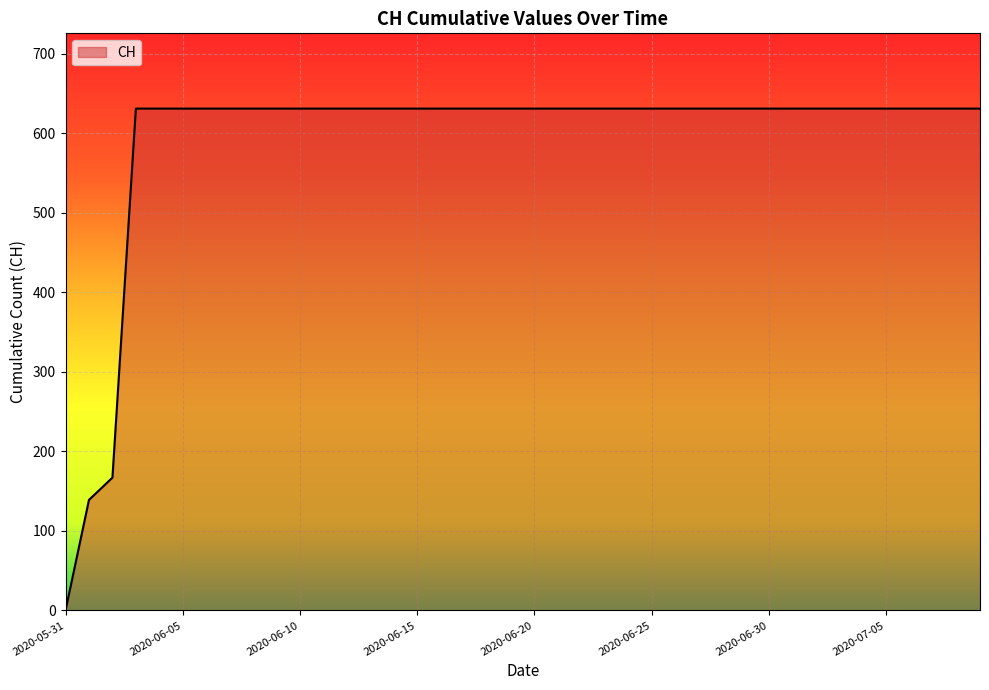

How many values are above zero?

39